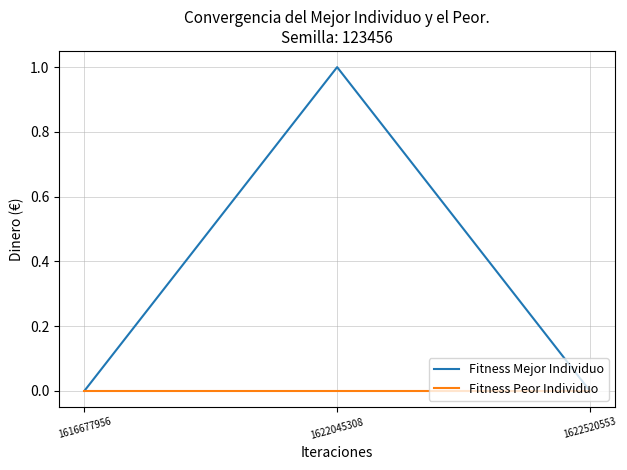

True or false: Fitness Mejor Individuo has a value of 1 at 1622045308.

True